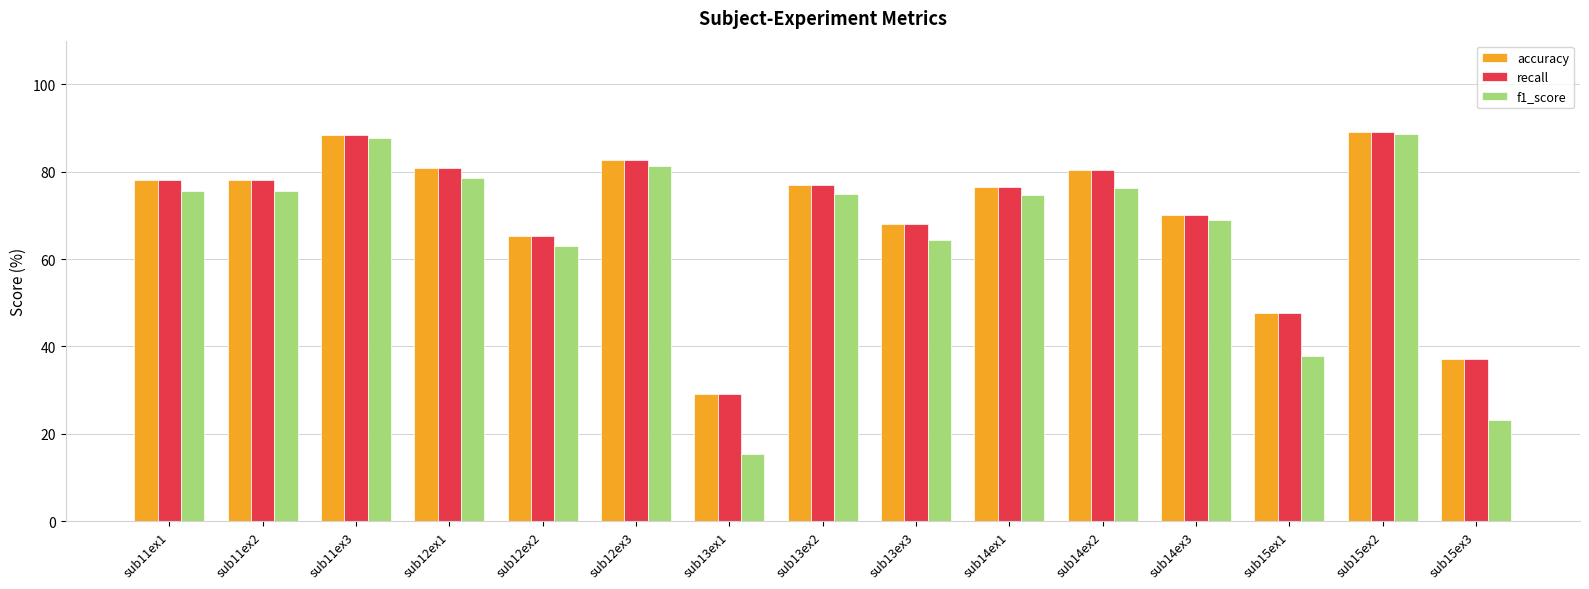

Between sub11ex2 and sub15ex2, which series saw the biggest shift?

f1_score